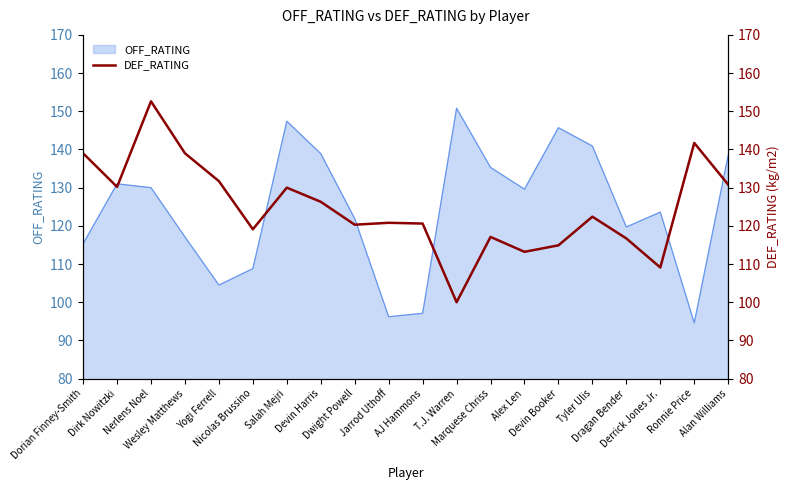

The chart shows a value of 194.2 at Marquese Chriss. True or false?

False